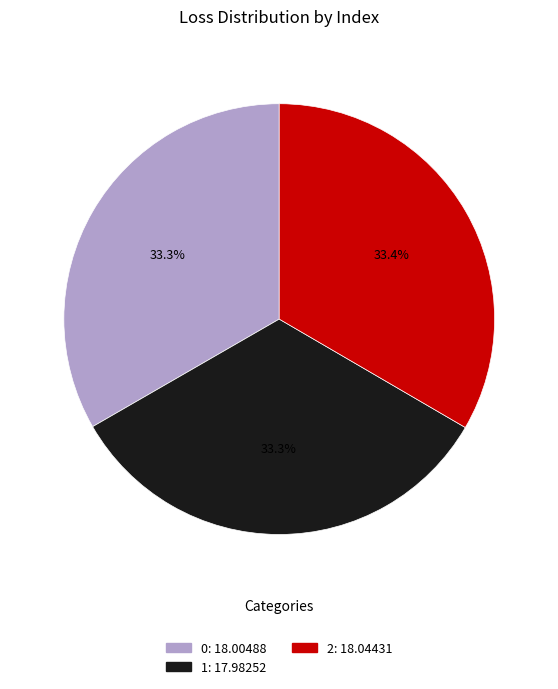

Approximately how many times larger is the value at 0 compared to 1?

1.0